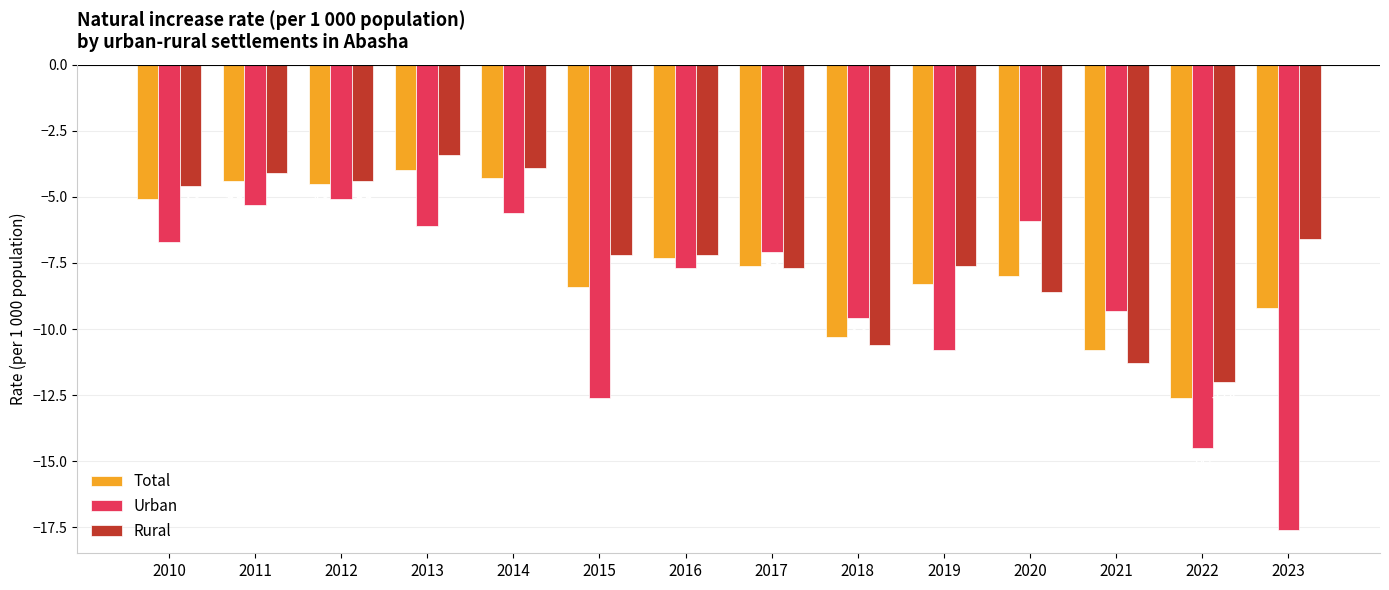

What is the difference between the Rural values at 2011 and 2017?

3.6